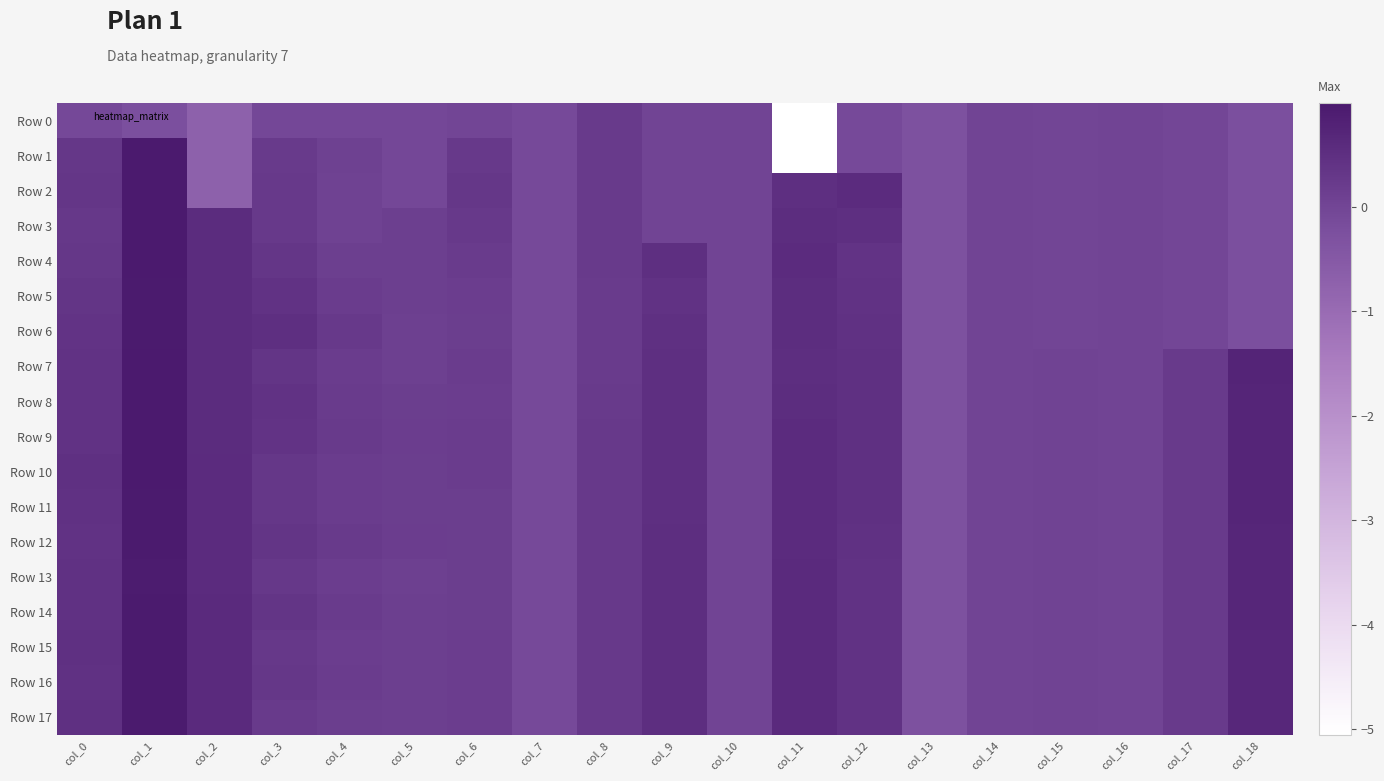

Between col_3 and col_4, which series saw the biggest shift?

Row 3